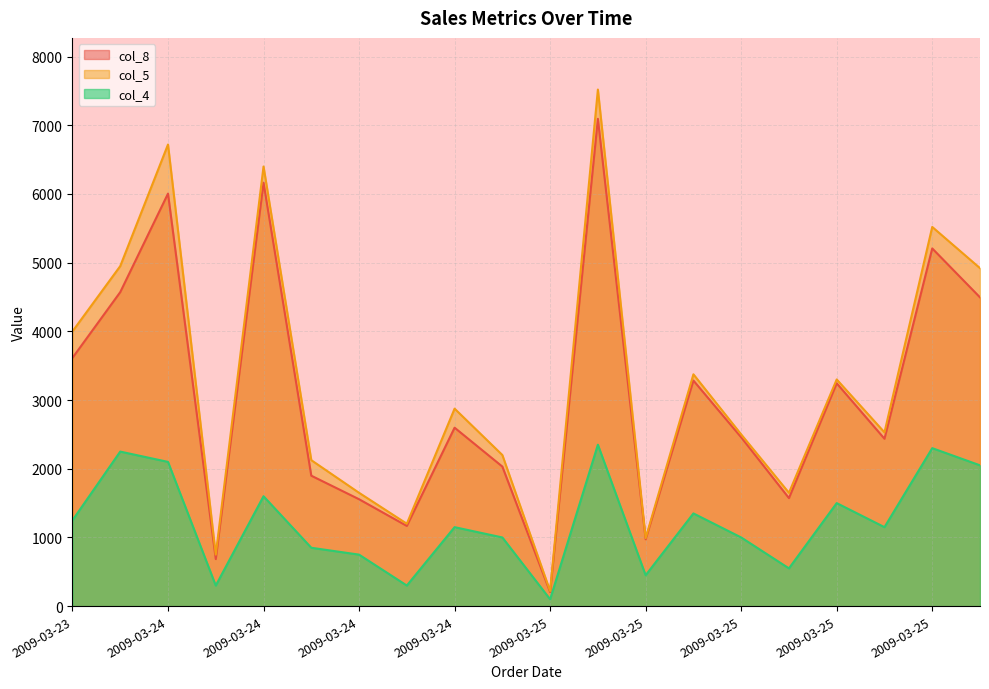

What are all the series names shown in the legend?

col_8, col_5, col_4